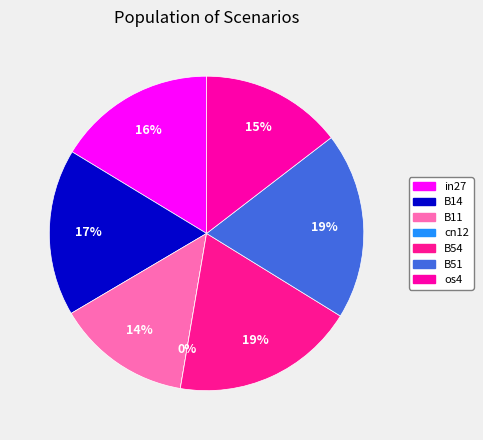

To the nearest percent, what percentage of the pie is in27?

16%